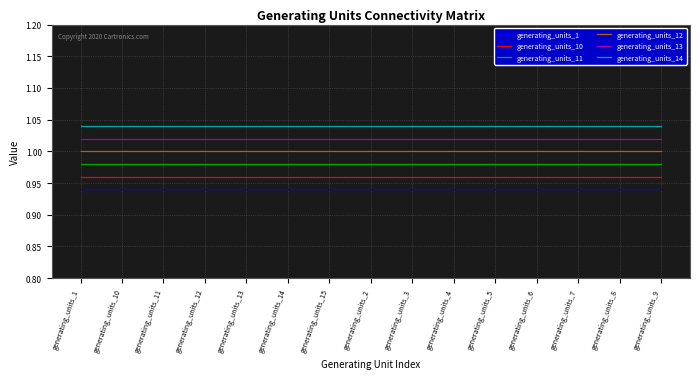

What are all the series names shown in the legend?

generating_units_1, generating_units_10, generating_units_11, generating_units_12, generating_units_13, generating_units_14